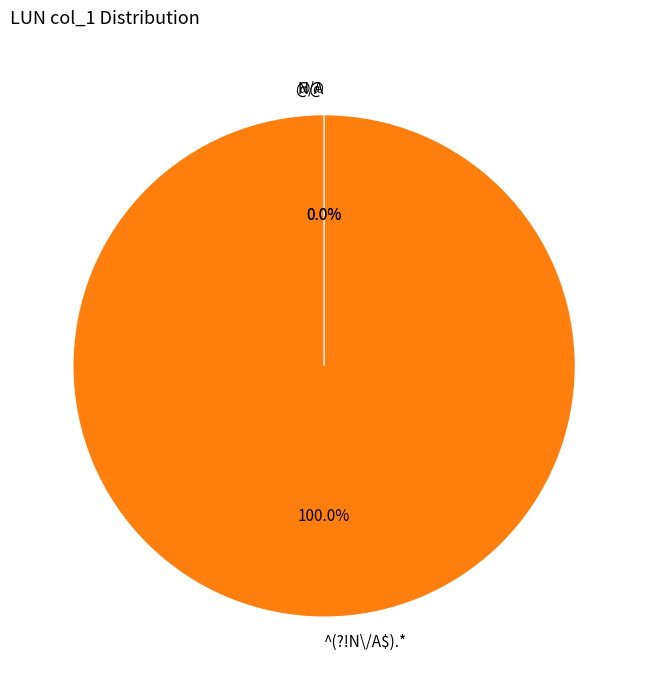

Is it true that ^(?!N\/A$).* is 99% of the pie?

False